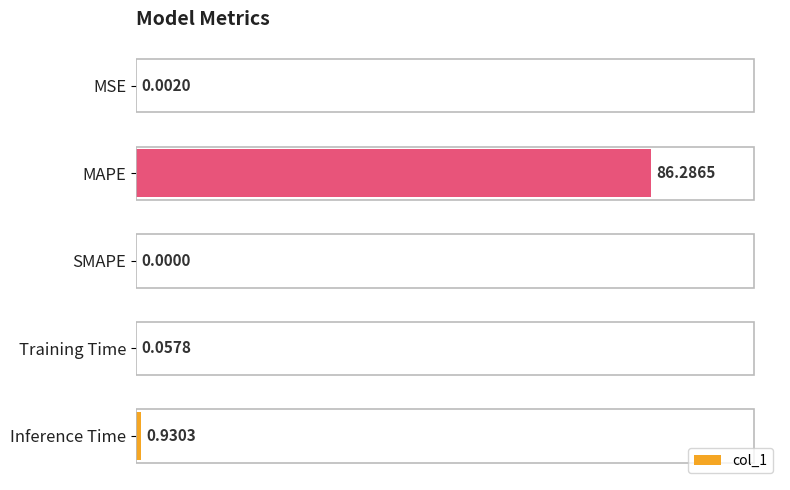

At which category does the chart reach its peak across all series?

MAPE